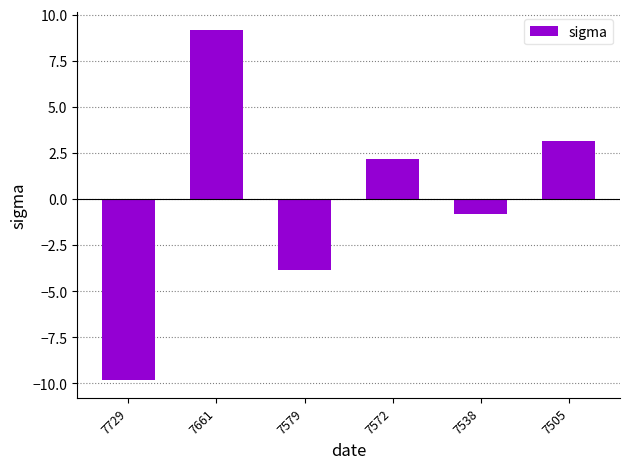

Where does the data first go above 2?

7661